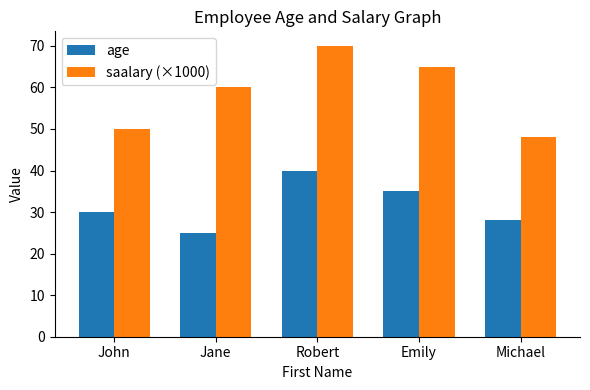

Which series has the widest spread of values?

saalary (×1000)